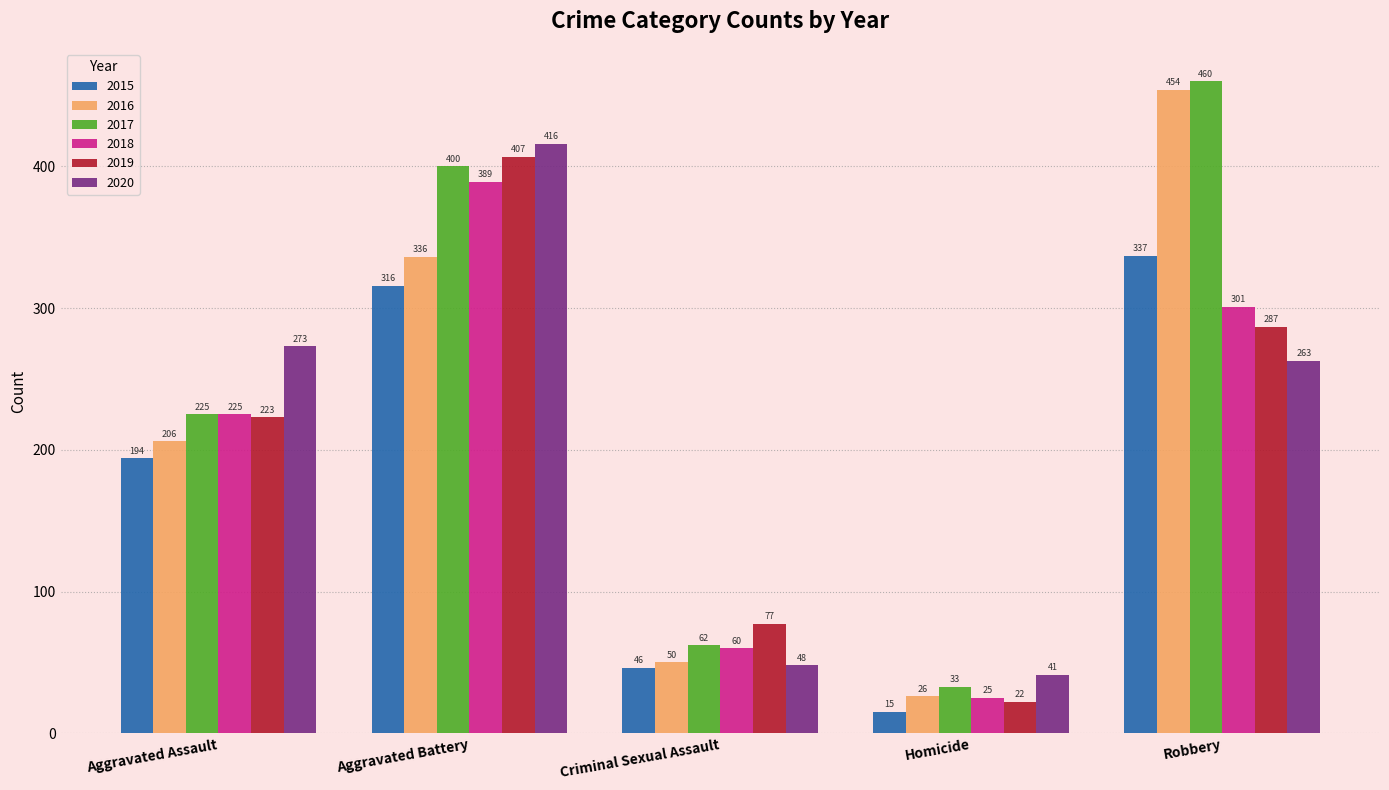

Rank the series at Homicide from lowest to highest value.

2015, 2019, 2018, 2016, 2017, 2020